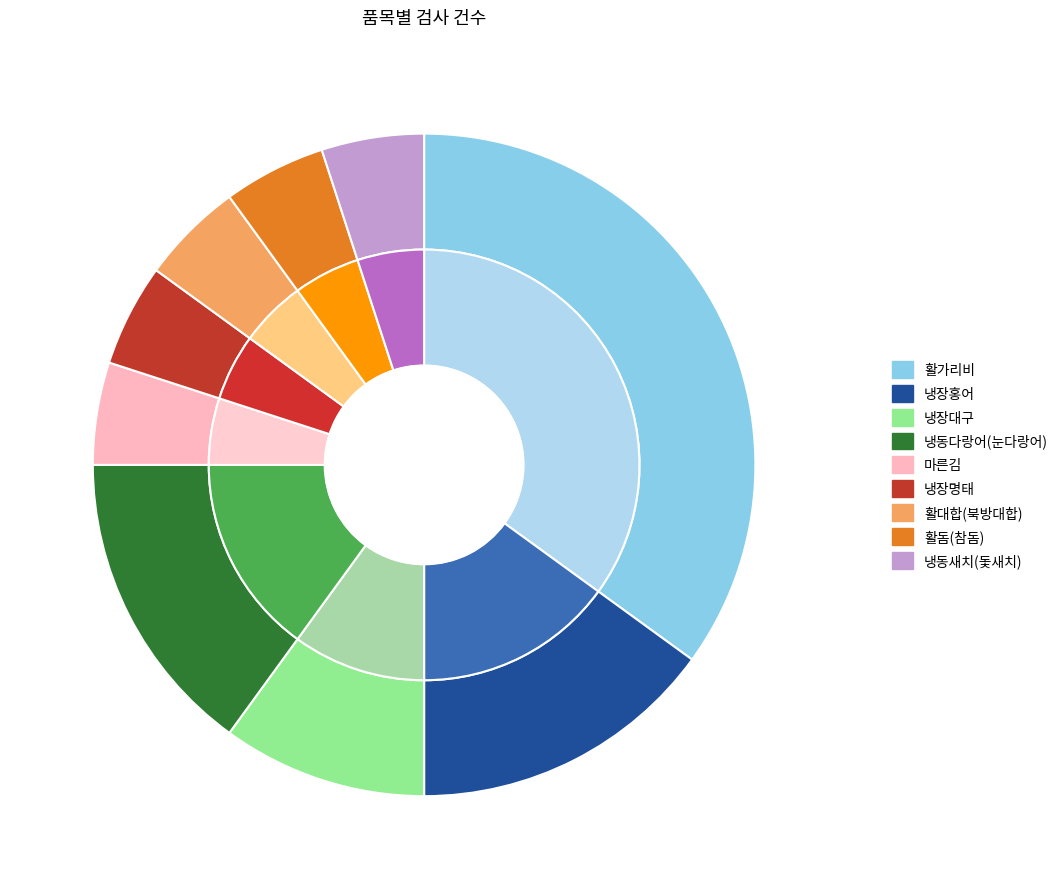

To the nearest percent, what is the combined percentage of 냉장대구 and 활대합(북방대합)?

15%